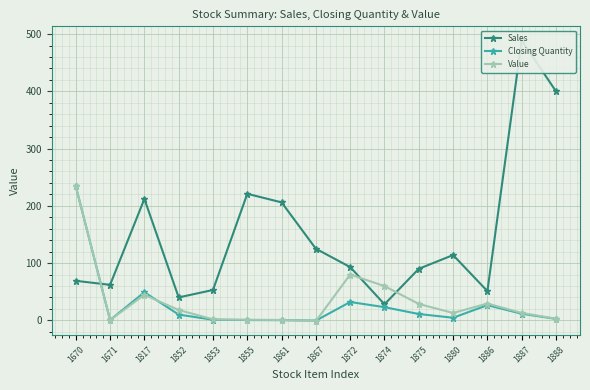

How many interior local peaks does the Sales series have?

4